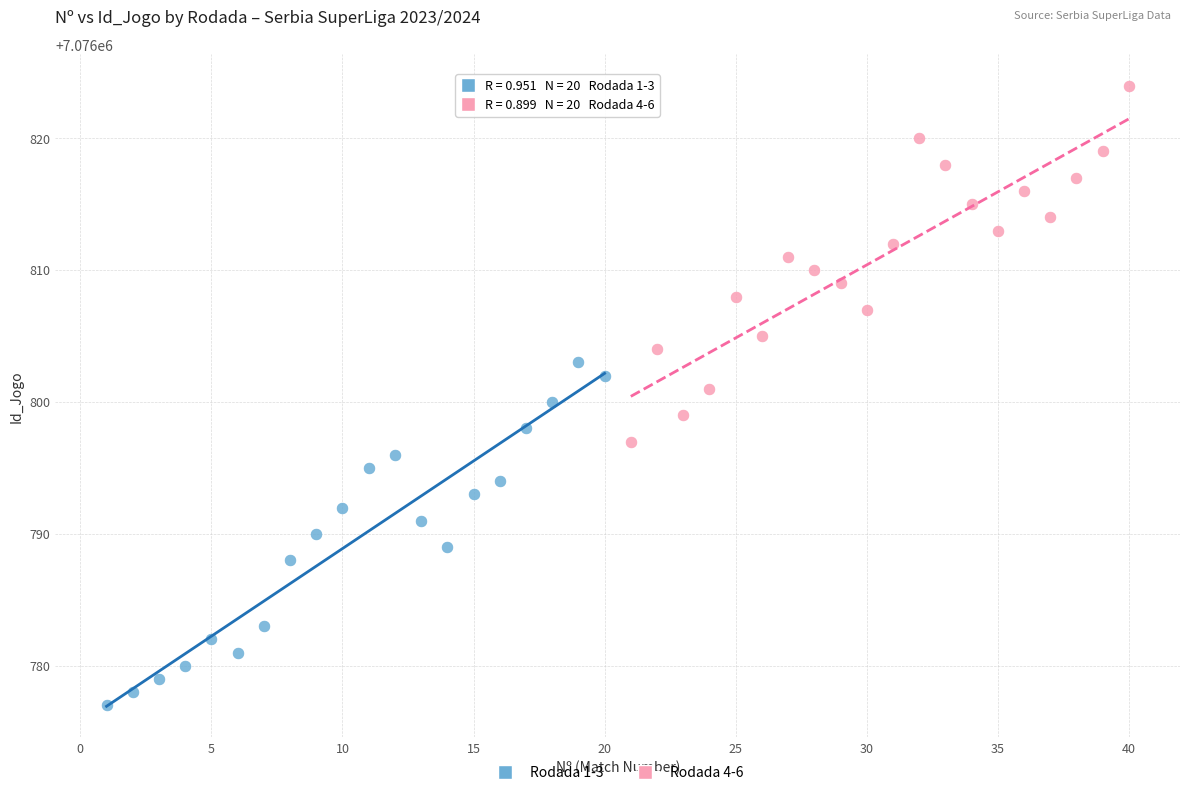

Which series contains the highest Y value?

Rodada 4-6